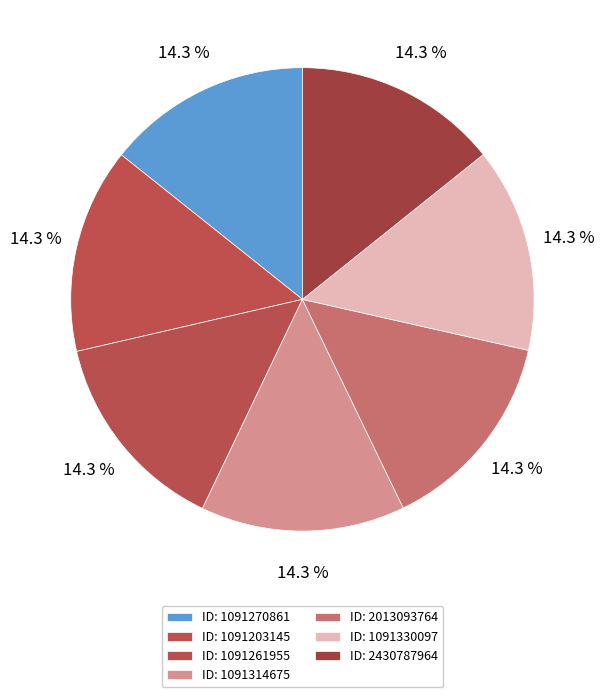

Rank the categories by value from lowest to highest.

2430787964, 1091314675, 1091270861, 1091330097, 1091261955, 2013093764, 1091203145